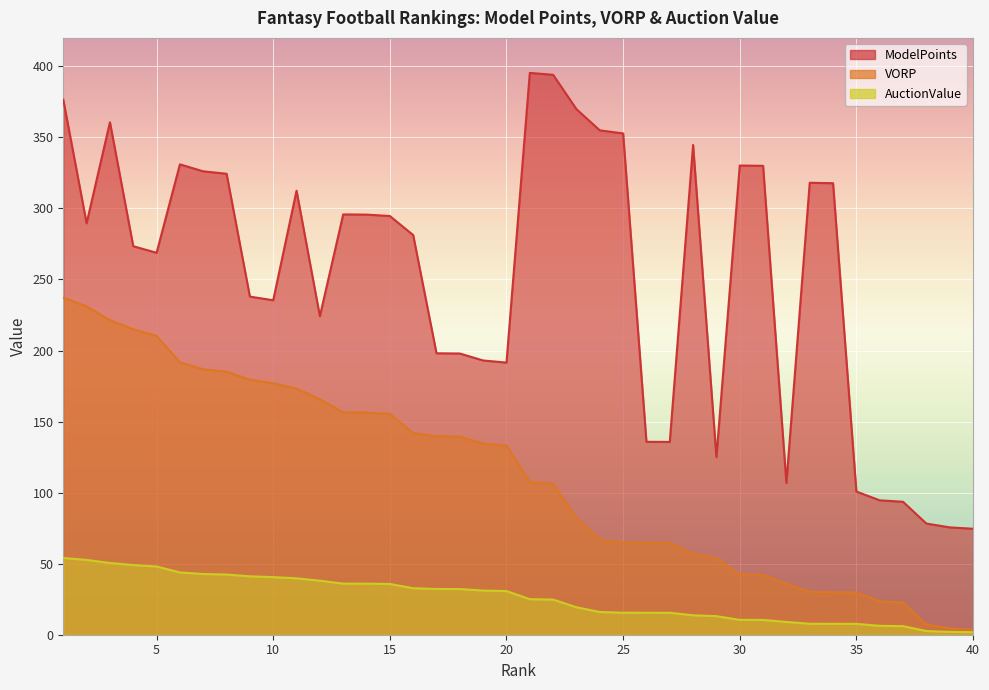

Is it true that VORP equals 64.9 at 25?

True